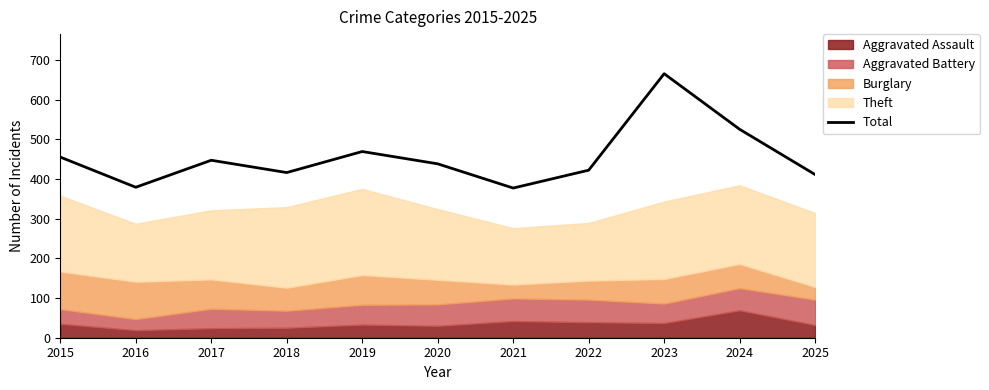

What is the average value?

455